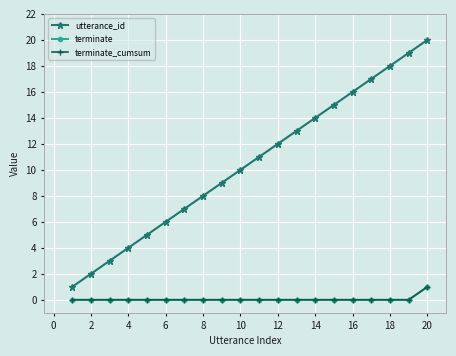

Does the chart have visible grid lines?

Yes